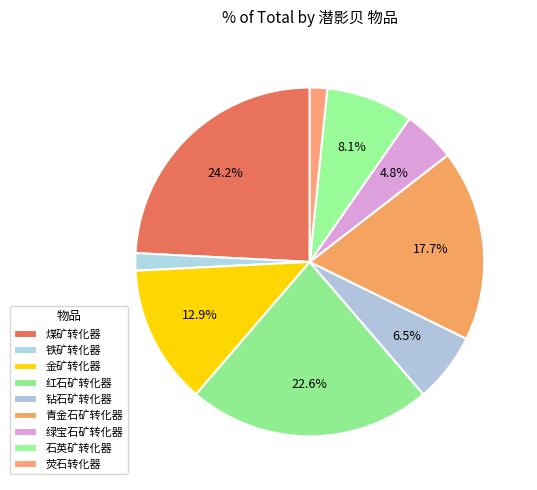

To the nearest percent, what percentage of the pie is 青金石矿转化器?

18%